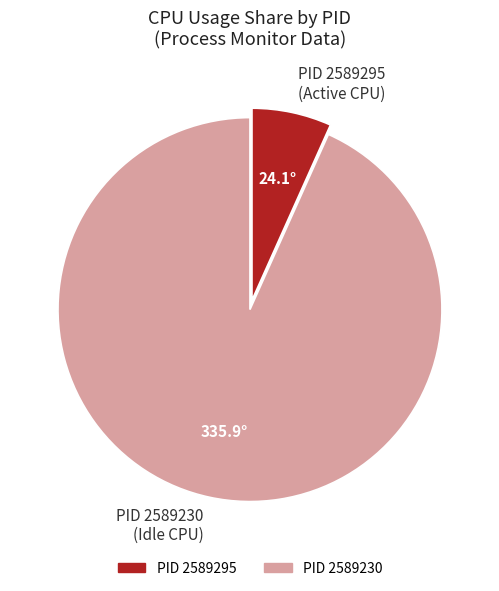

Count the number of slices in the pie.

2